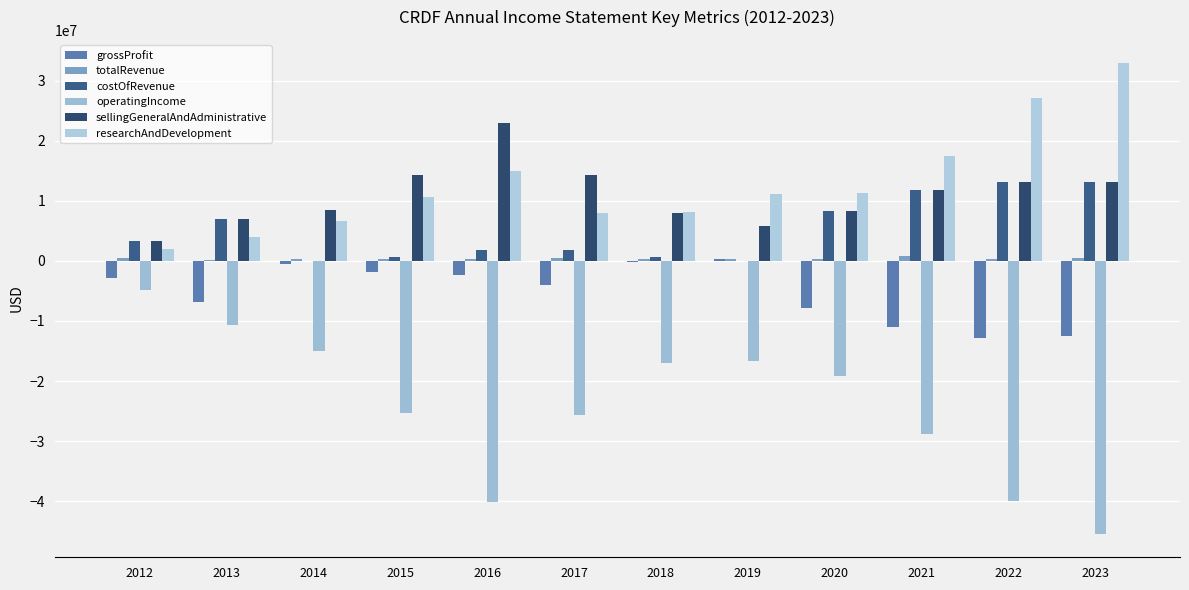

The costOfRevenue series shows 8250640 at 2020. True or false?

True